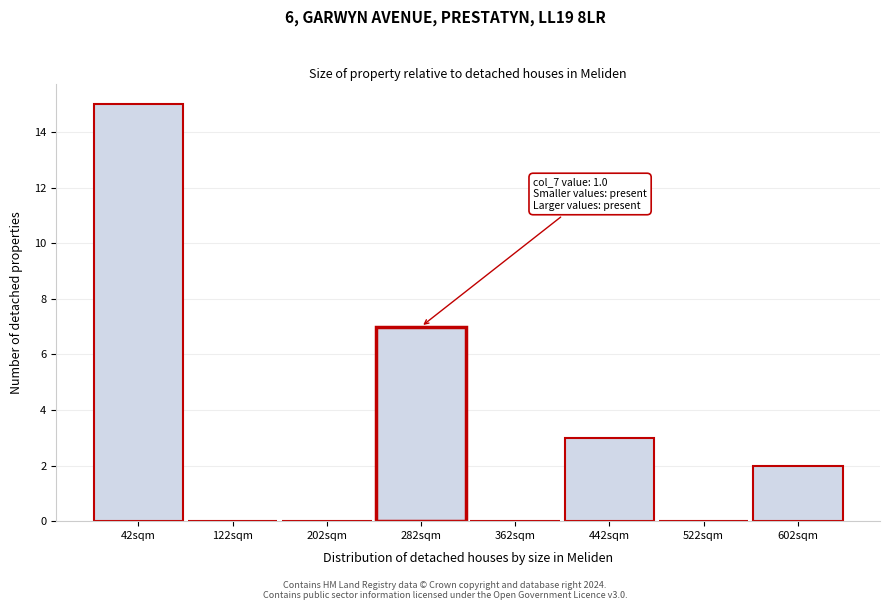

Reading left to right, transcribe all the data shown in this chart.

42sqm=15	122sqm=0	202sqm=0	282sqm=7	362sqm=0	442sqm=3	522sqm=0	602sqm=2